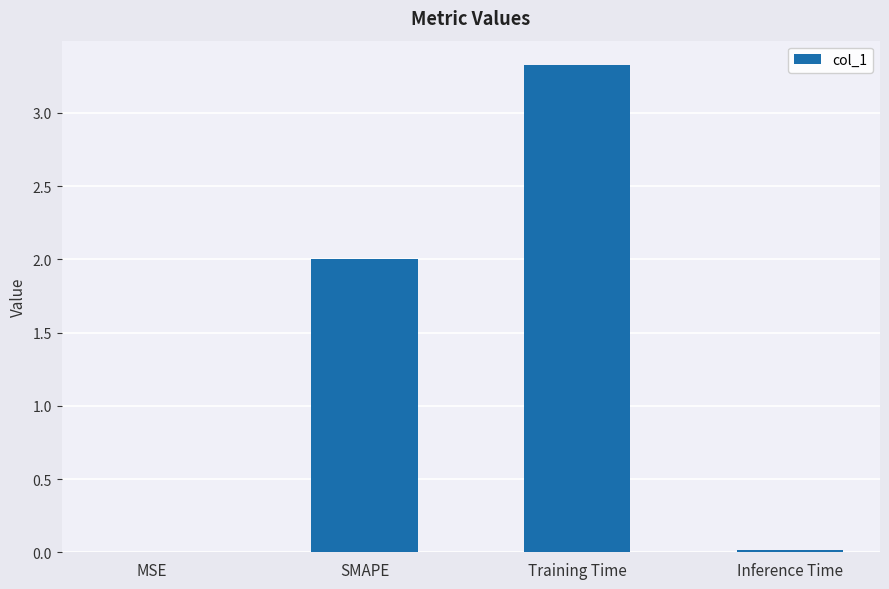

Are the bars horizontal?

No